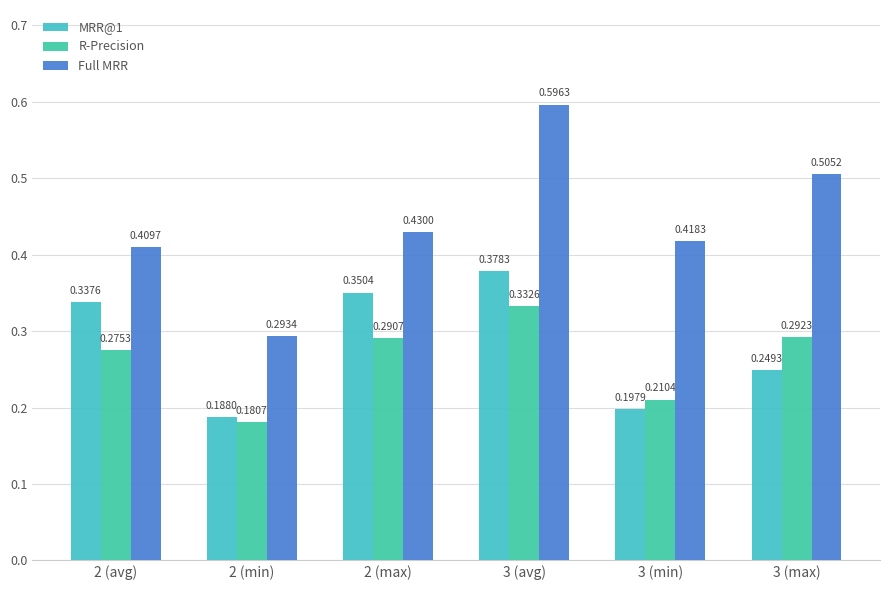

Count the number of categories in the chart.

6